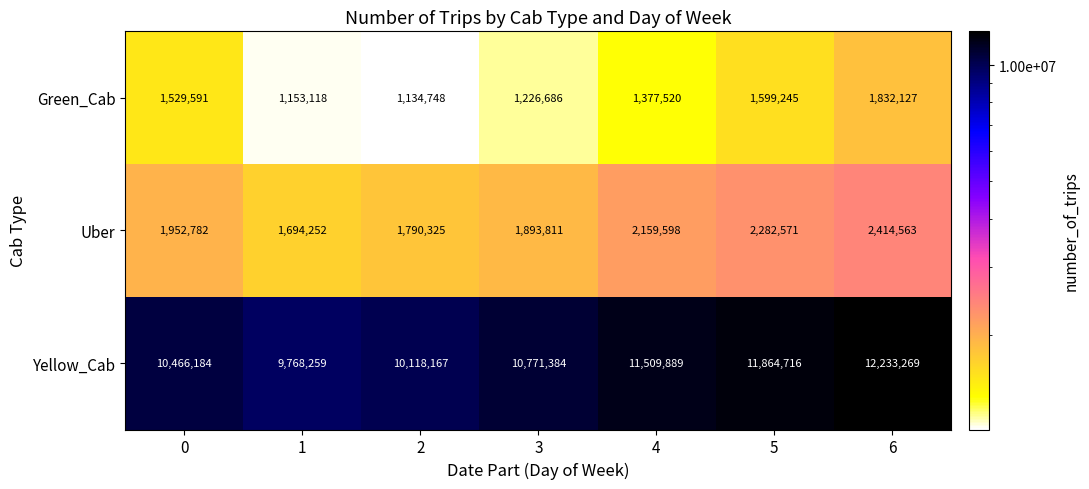

Which label corresponds to the largest value in the chart?

6